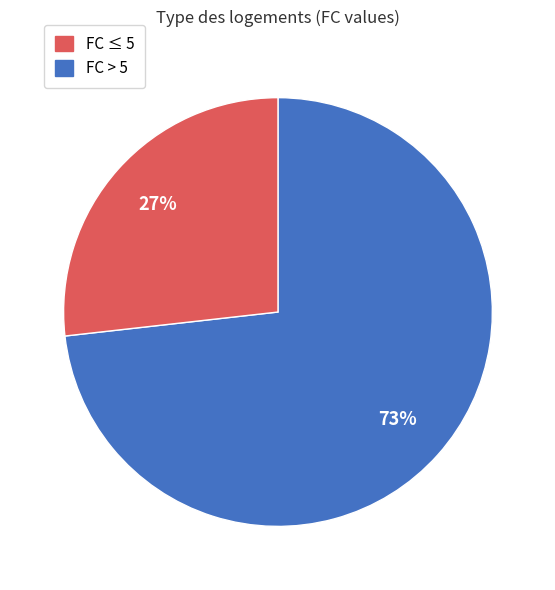

To the nearest percent, what is the average slice percentage?

50%